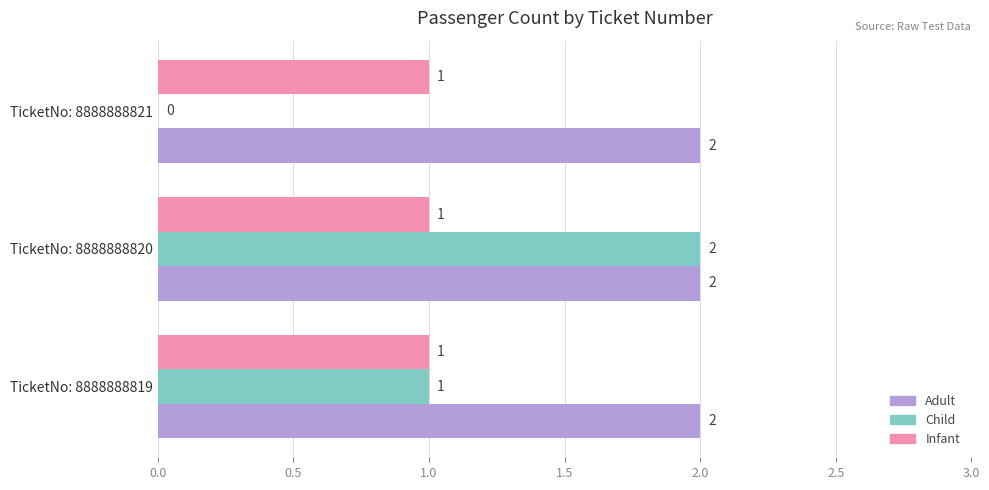

How many values in Child are above zero?

2